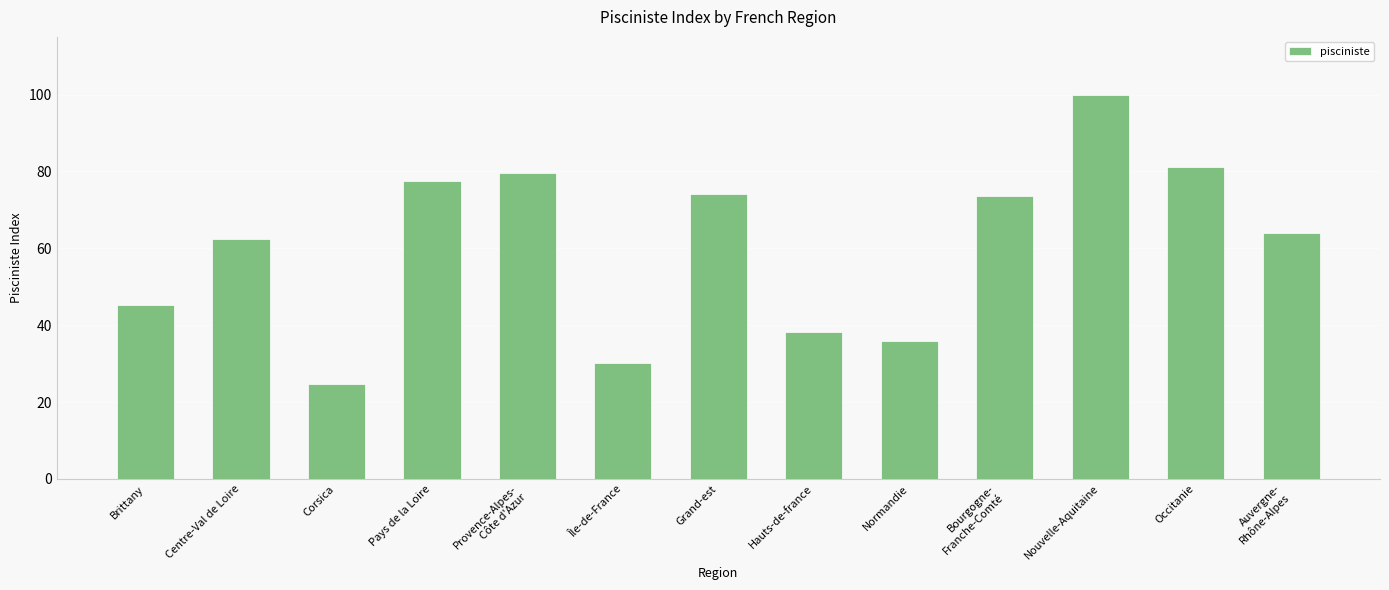

What is the average value?

60.5